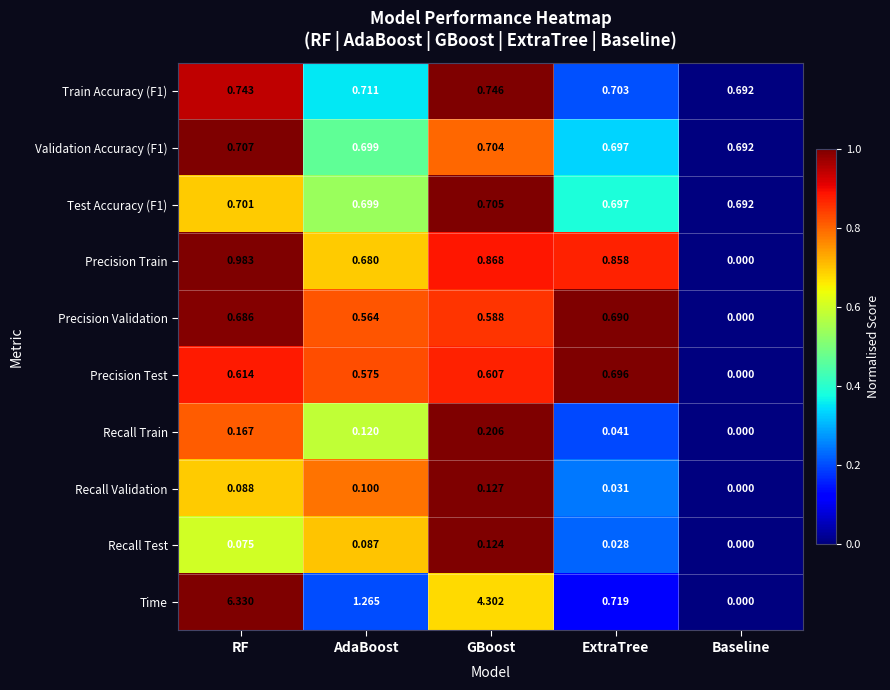

Which label corresponds to the largest value in the chart?

RF